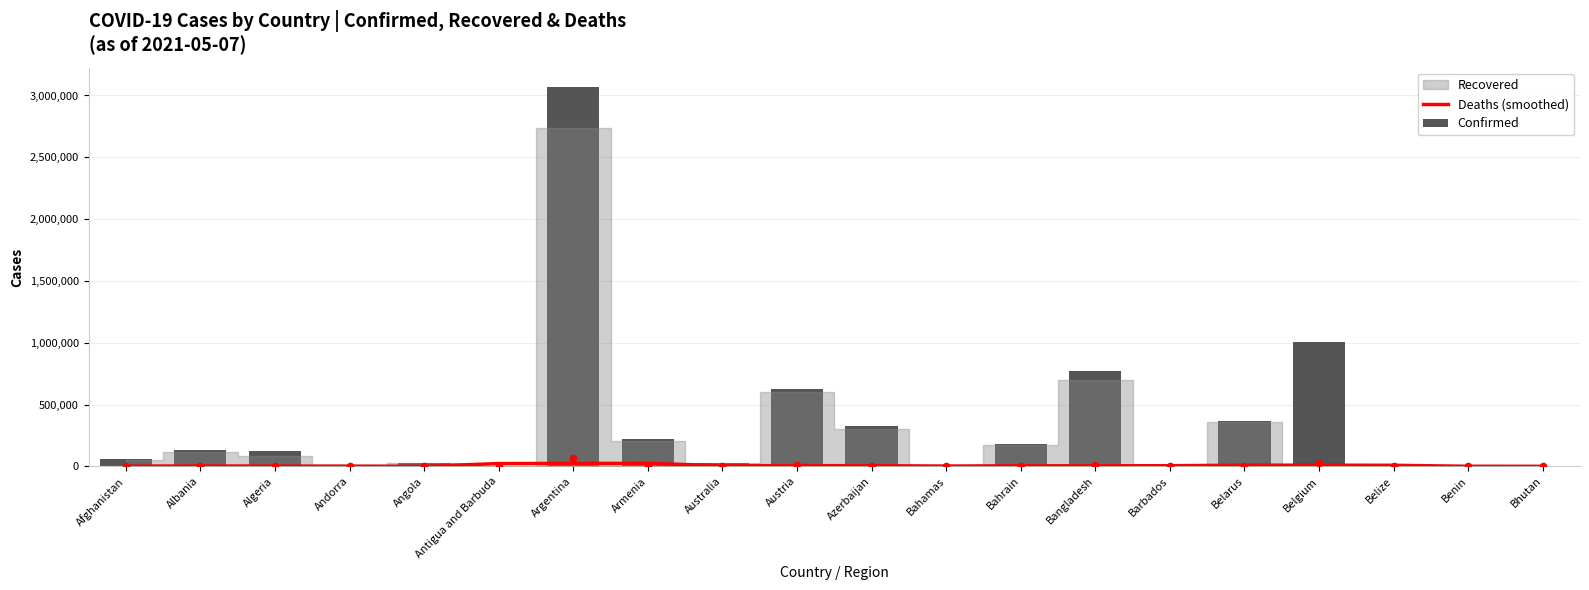

What is the total value across all series at Bhutan?

1194.7